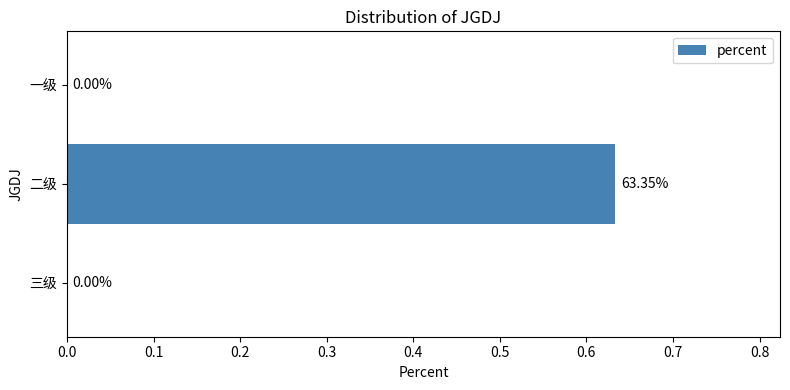

How many data points are above 0?

1